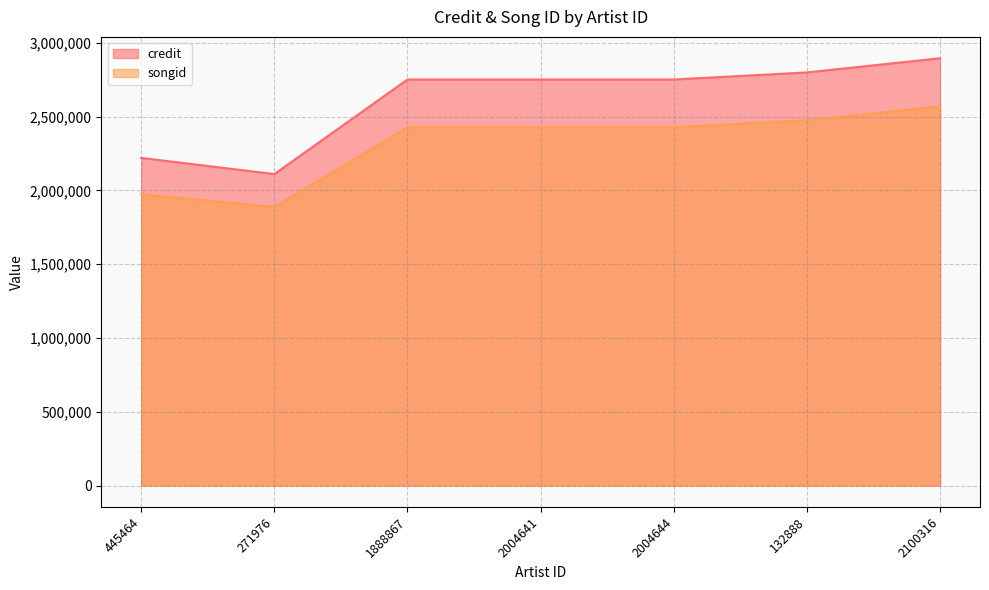

What are all the series names shown in the legend?

credit, songid